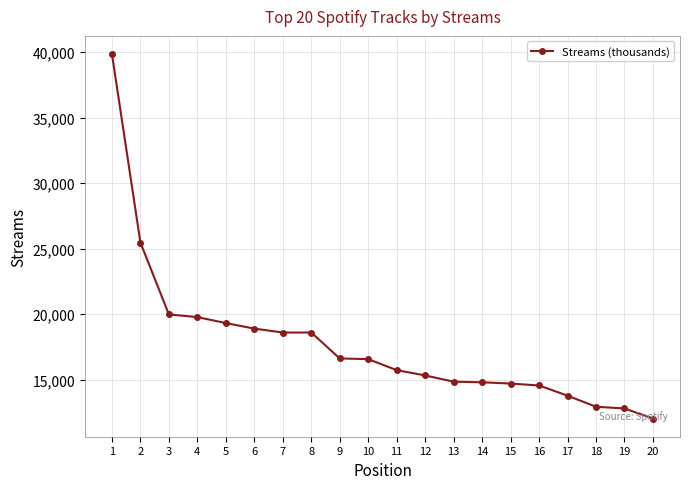

Which category has the lowest value across all series?

20